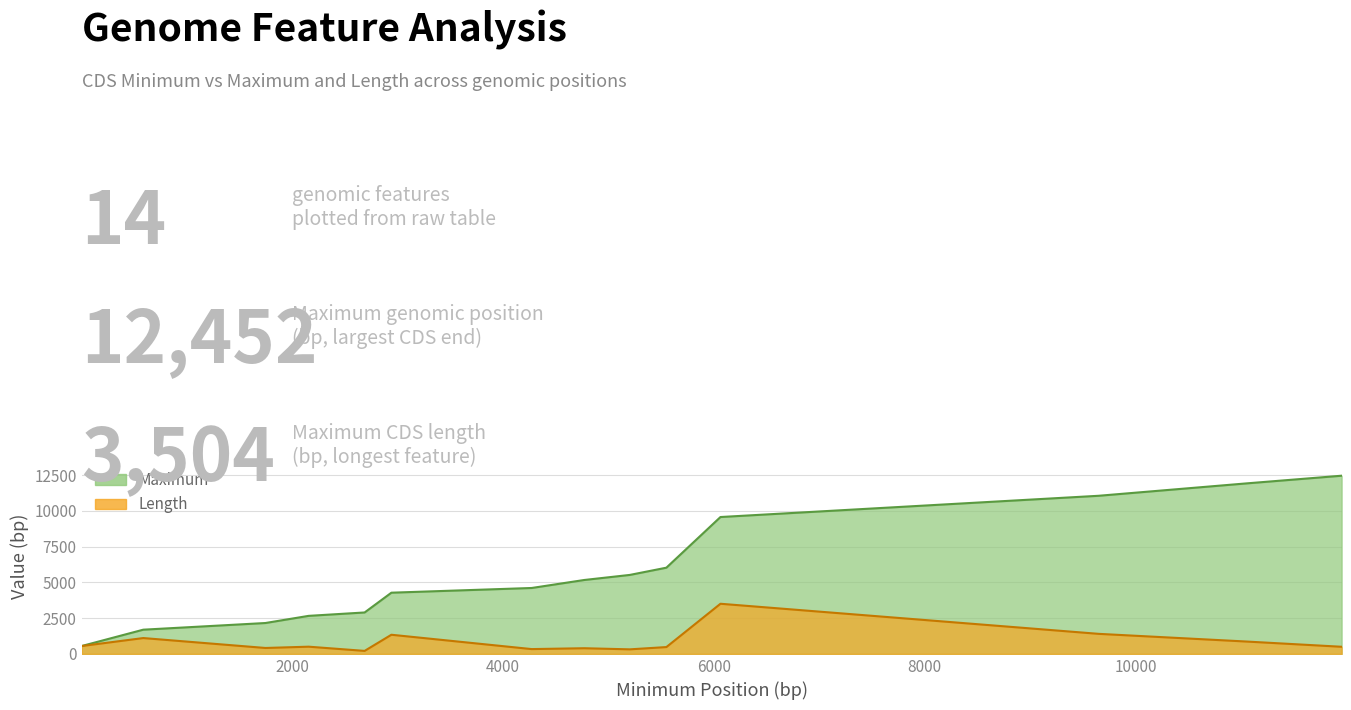

True or false: Length has a value of 693 at 2155.

False